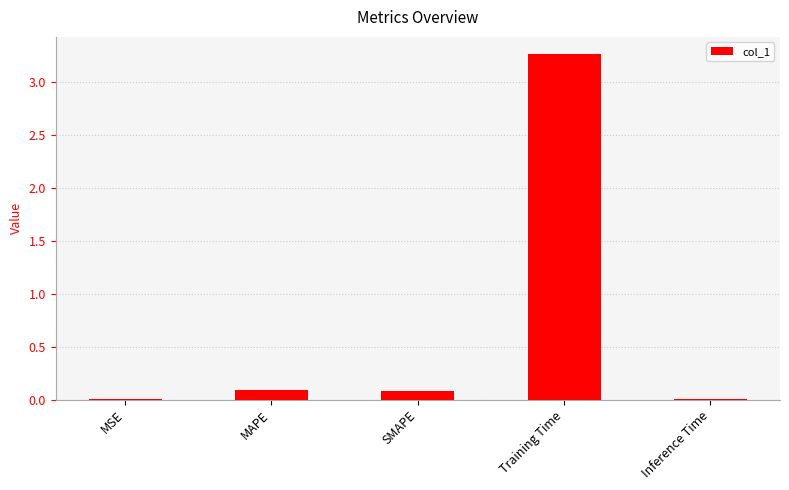

What is the sum of all values?

3.4